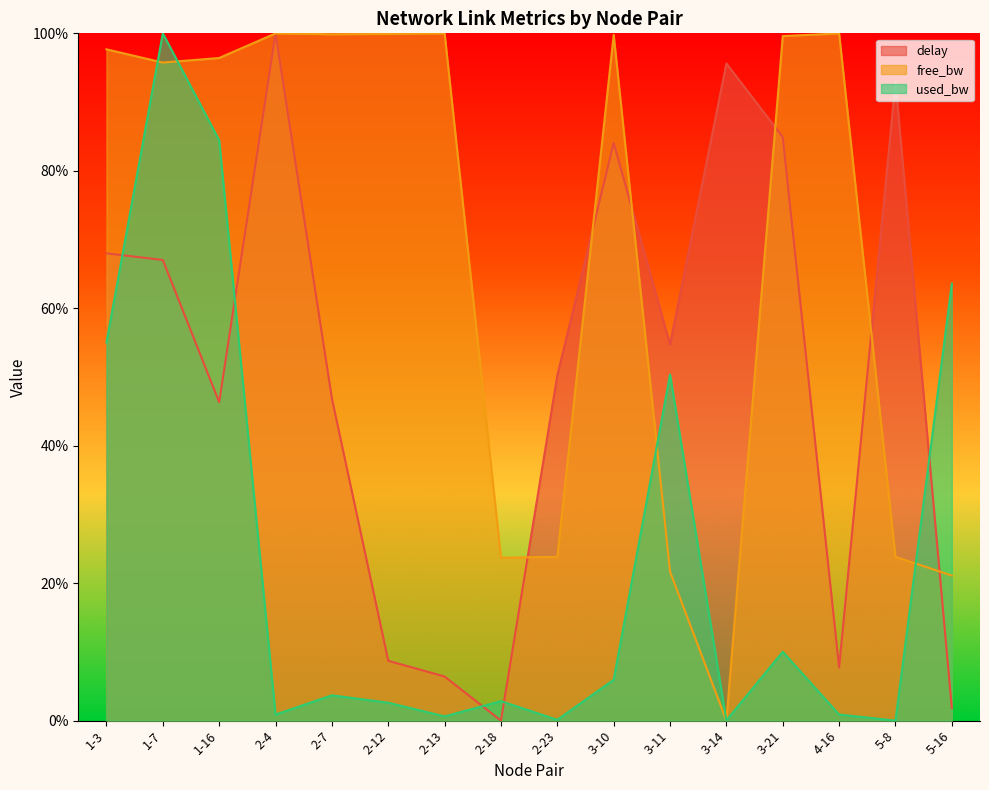

True or false: used_bw has a value of 73.3 at 3-11.

False